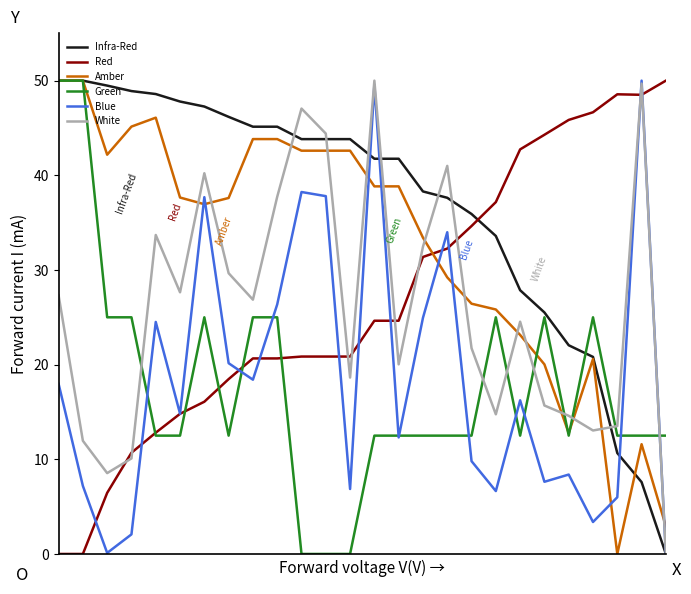

What are all the series names shown in the legend?

Infra-Red, Red, Amber, Green, Blue, White